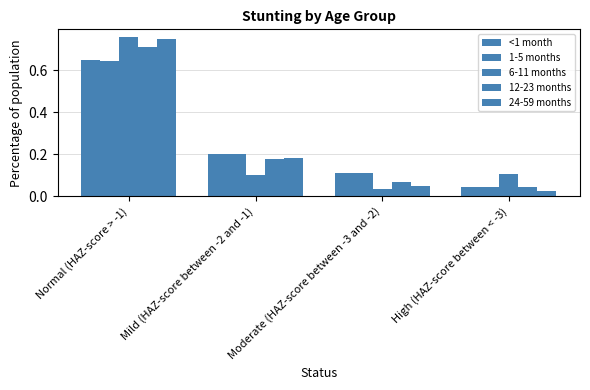

How many groups of bars are there?

4